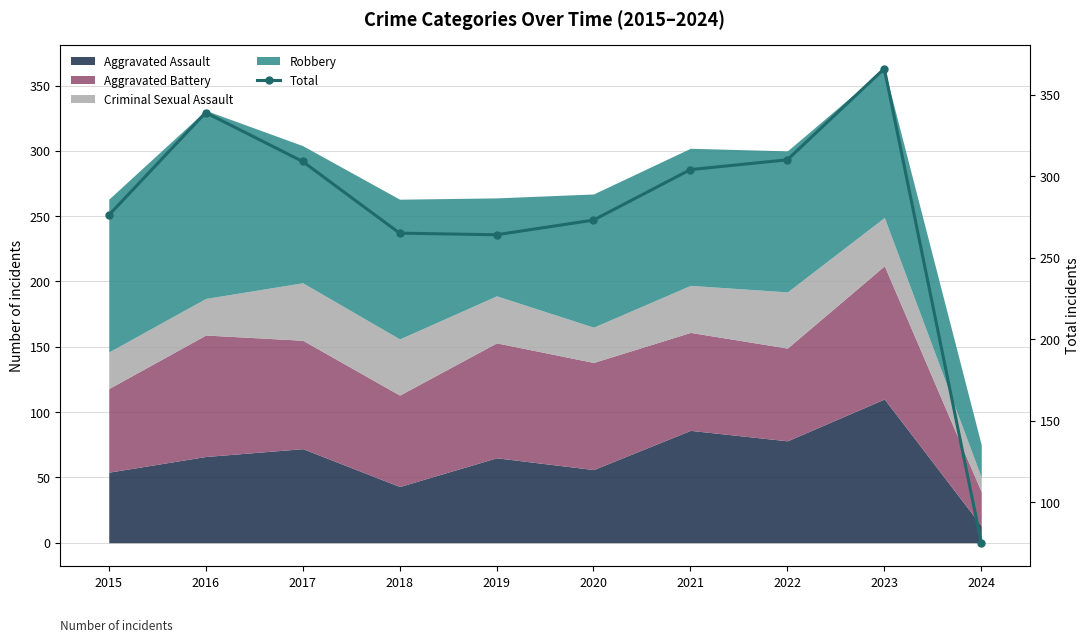

At which label is the value closest to 220?

2019